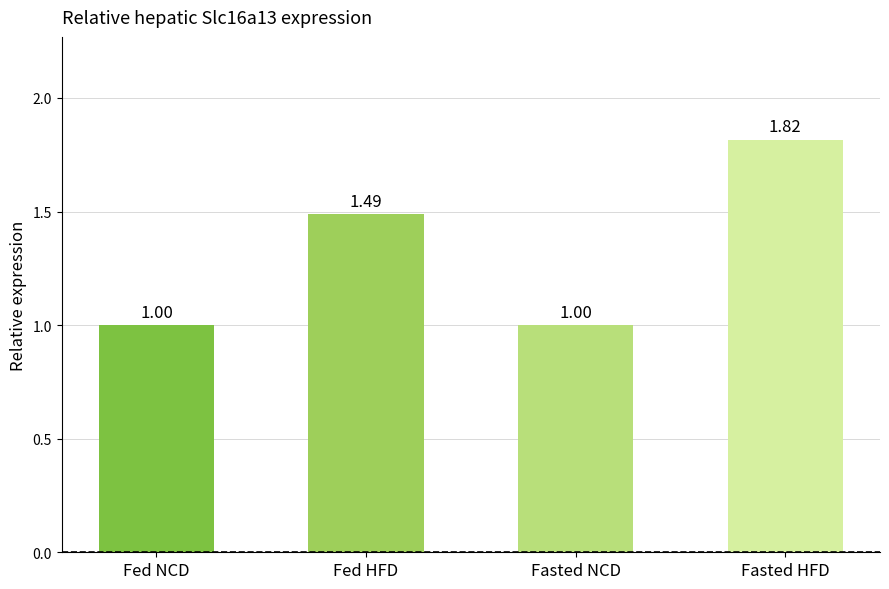

What is the value of the 3rd bar from the left?

1.0